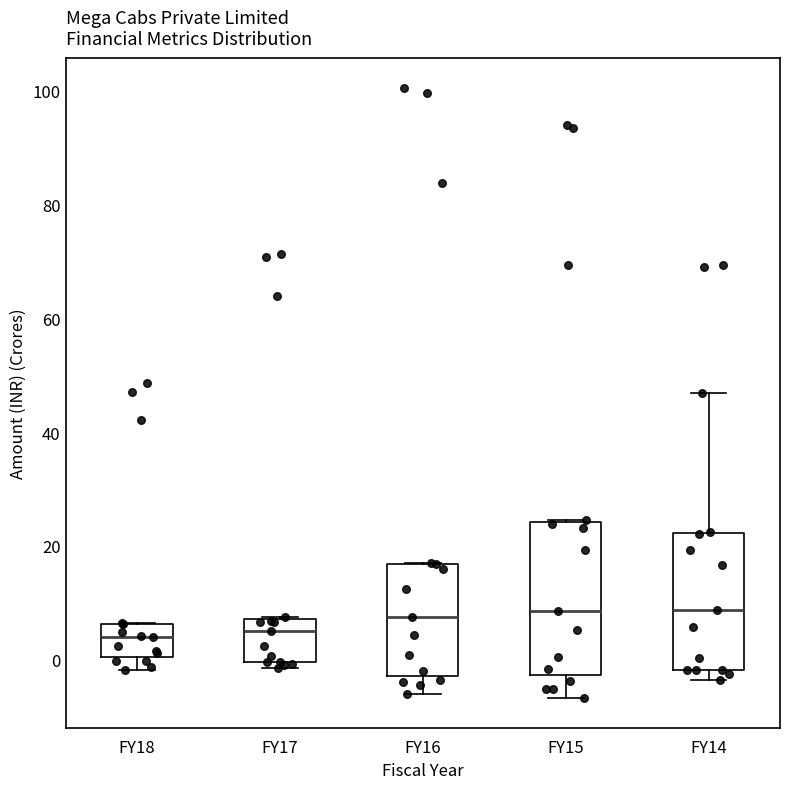

Reading left to right, read every box against the y-axis: the position of its median line, the range the box covers, and the ends of its whiskers. The values are not printed on the chart, so give them approximately, as read against the axis.

FY18: median 4, box 0 to 6, whiskers -2 to 6
FY17: median 6, box 0 to 8, whiskers -2 to 8
FY16: median 8, box -2 to 16, whiskers -6 to 16
FY15: median 8, box -2 to 24, whiskers -6 to 24
FY14: median 8, box -2 to 22, whiskers -4 to 46